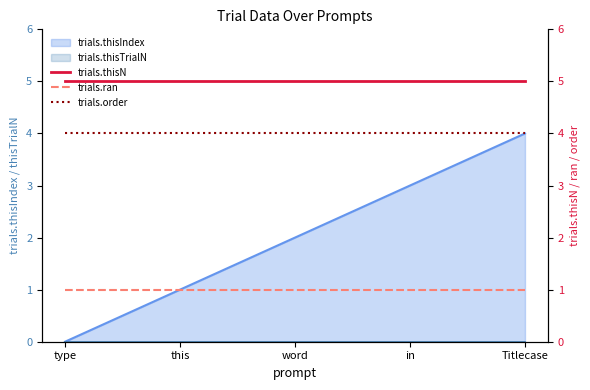

How many lines are shown in the chart?

3